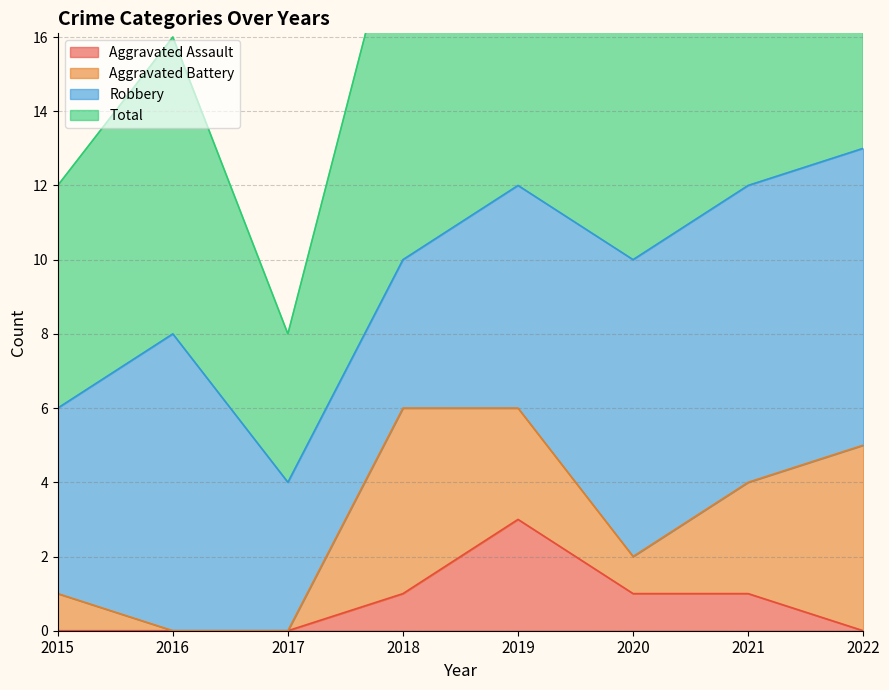

What is the maximum value shown in the chart?

27